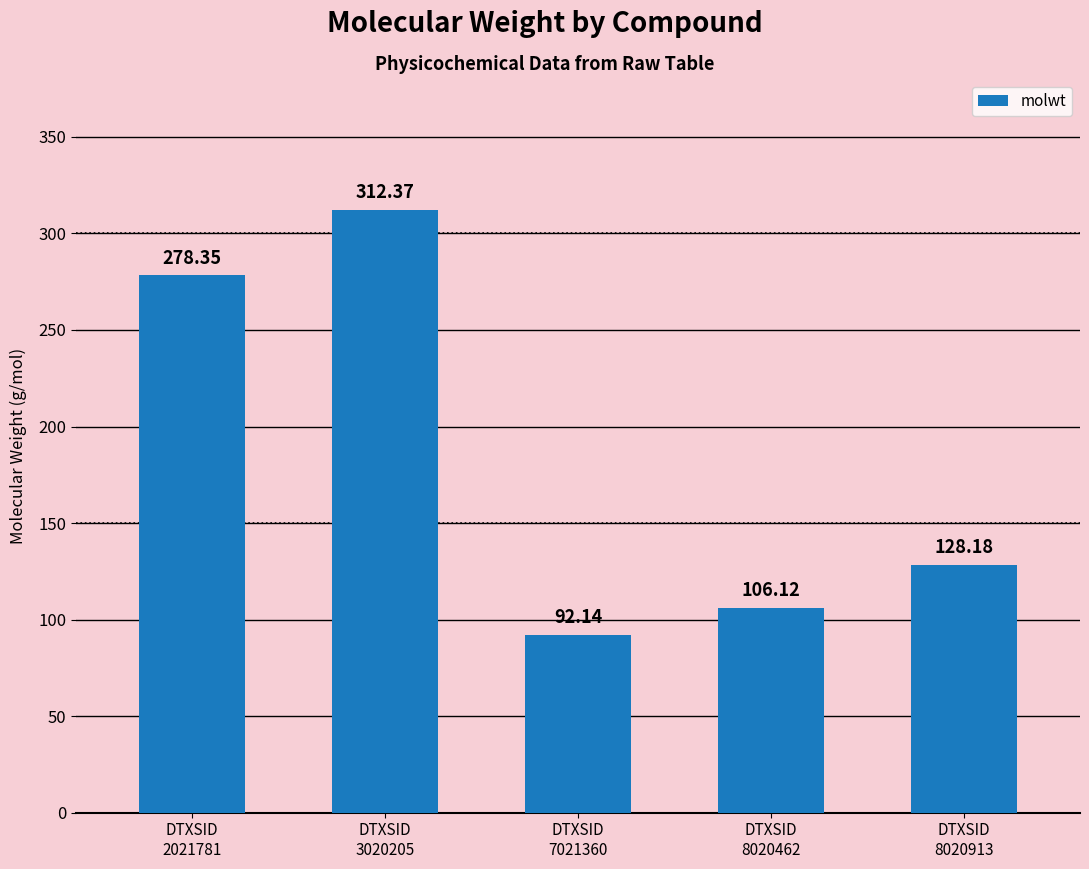

Does the chart contain stacked bars?

No